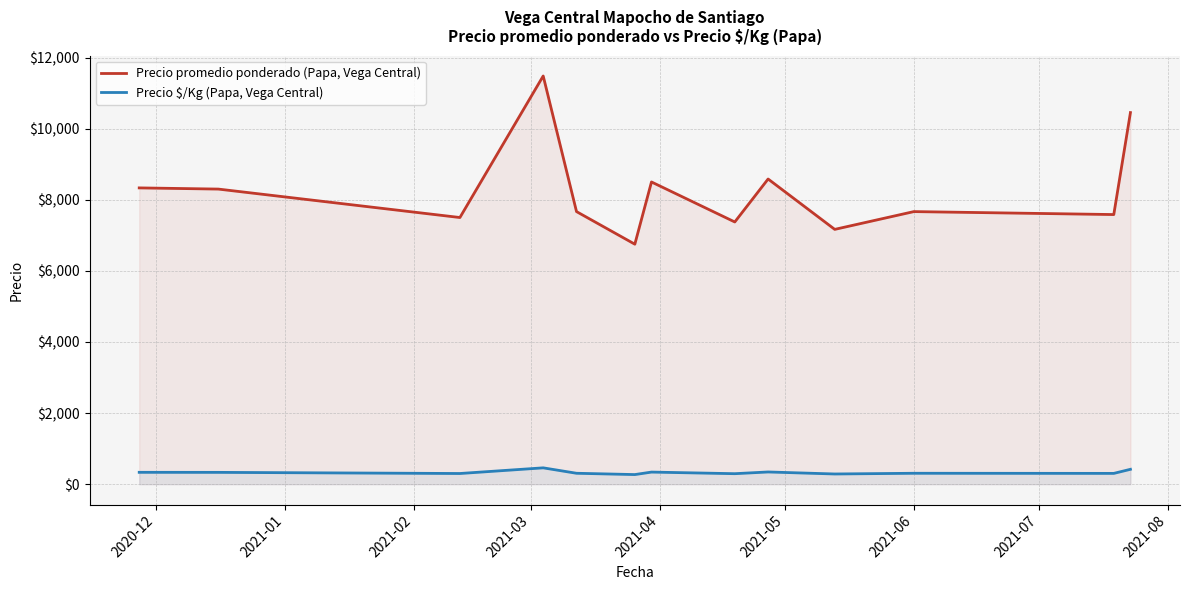

Which series has the largest range (max minus min)?

Precio promedio ponderado (Papa, Vega Central)